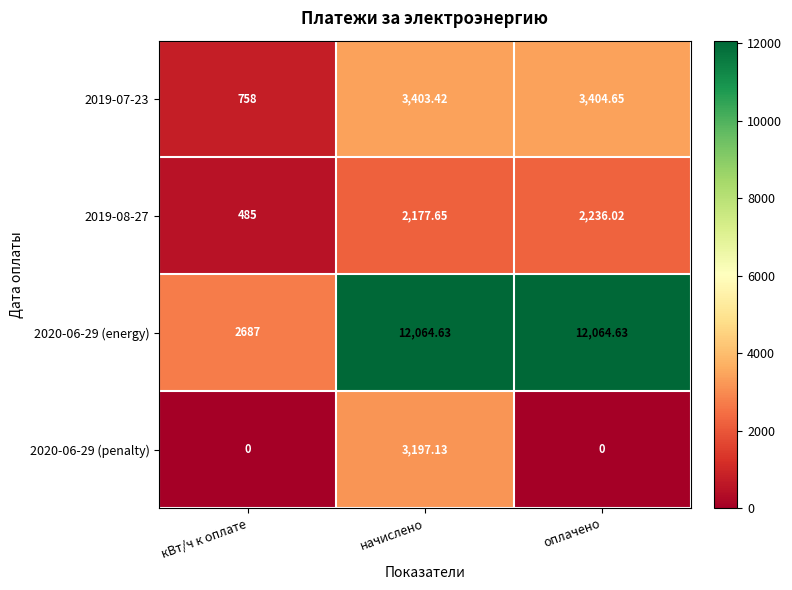

At which label does 2019-08-27 first exceed 2177?

начислено